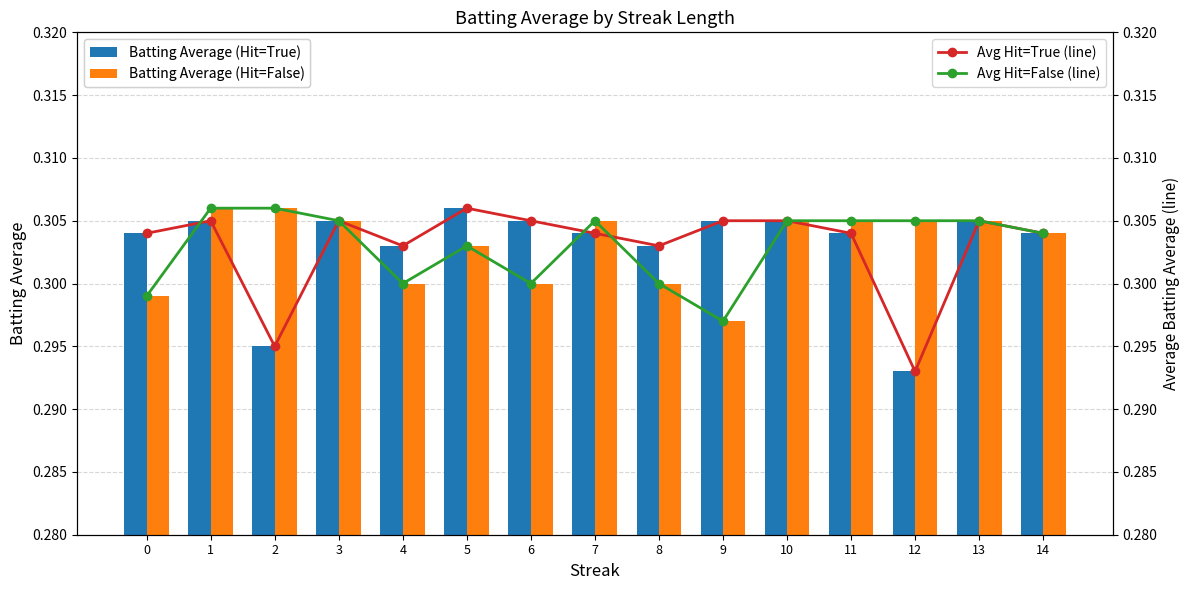

What is the greatest value displayed?

0.3